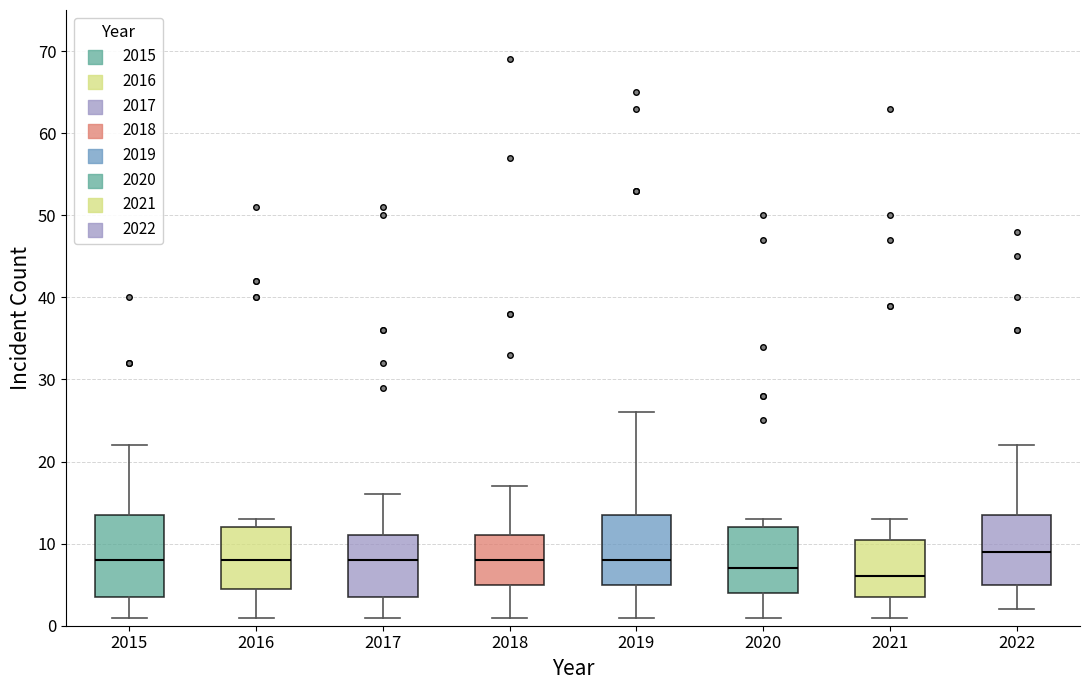

Reading left to right, transcribe this box plot: for each box, give where its median line is, the range the box spans, and where its two whiskers end, as read against the y-axis. The values are not printed on the chart, so give them approximately, as read against the axis.

2015: median 8, box 4 to 14, whiskers 1 to 22
2016: median 8, box 5 to 12, whiskers 1 to 13
2017: median 8, box 4 to 11, whiskers 1 to 16
2018: median 8, box 5 to 11, whiskers 1 to 17
2019: median 8, box 5 to 14, whiskers 1 to 26
2020: median 7, box 4 to 12, whiskers 1 to 13
2021: median 6, box 4 to 11, whiskers 1 to 13
2022: median 9, box 5 to 14, whiskers 2 to 22